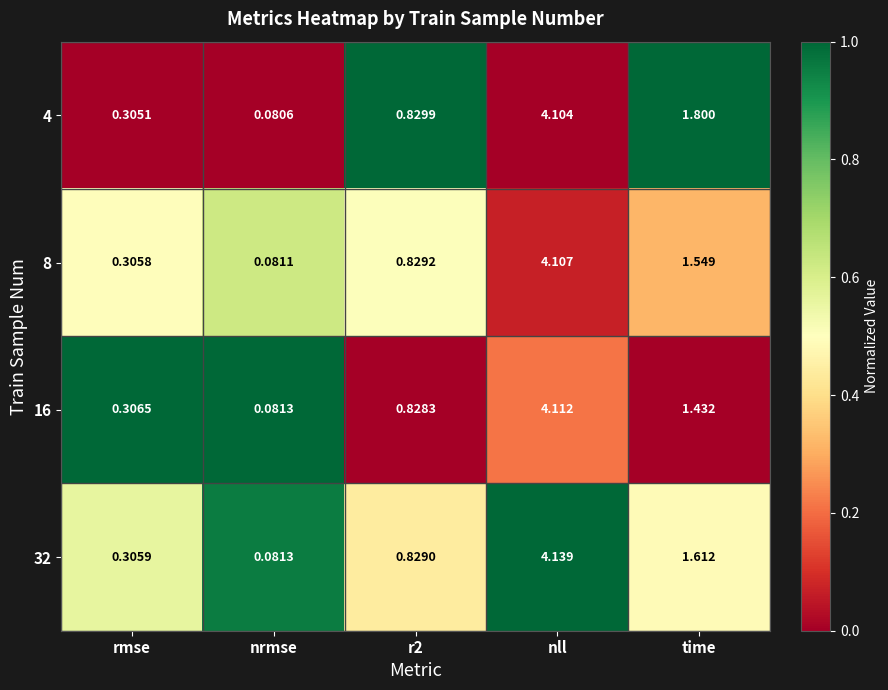

Which category has the highest value in the 32 series?

nll